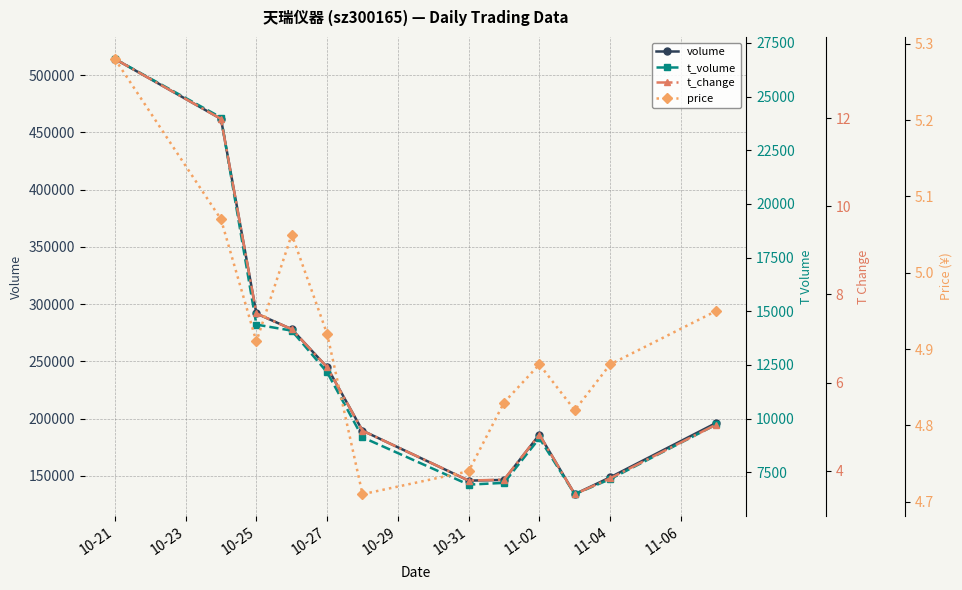

Which series changed the most between 10-25 and 11-04?

volume